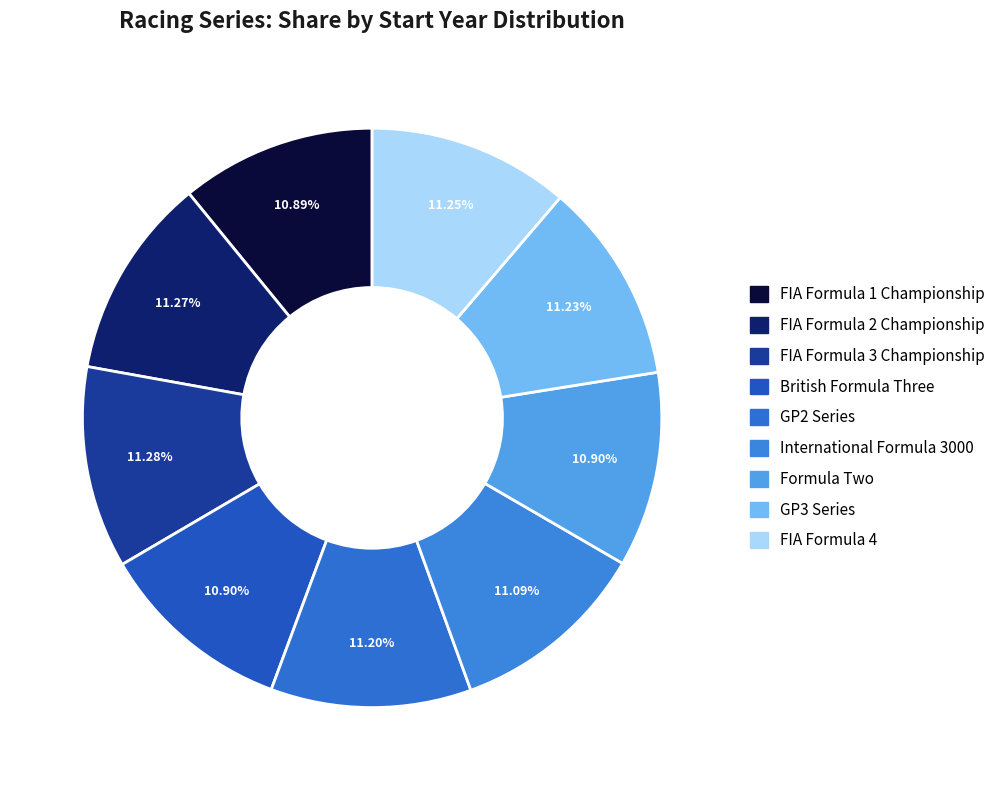

Is GP2 Series the majority of the pie?

No